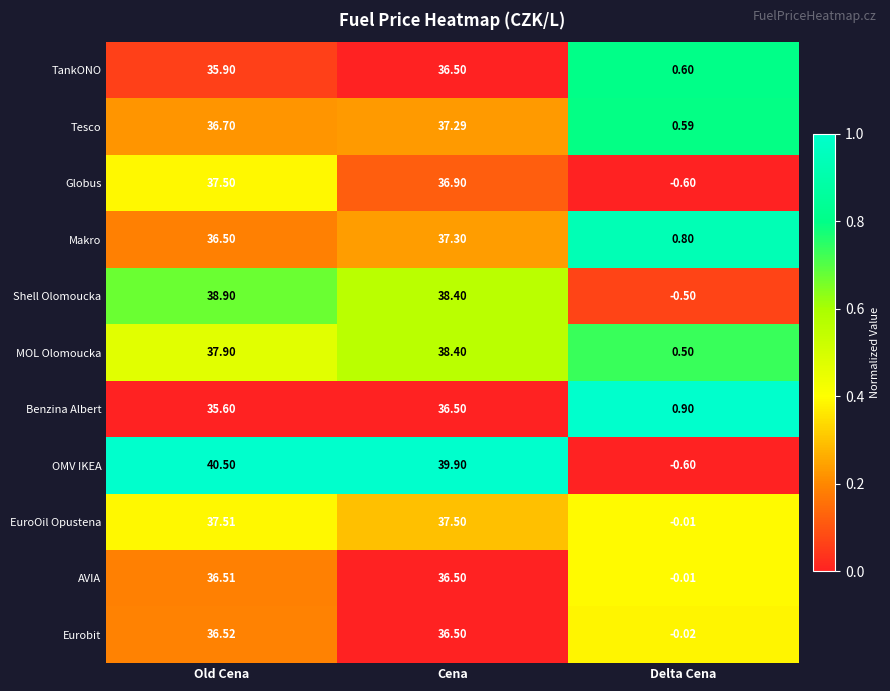

Where is TankONO nearest to the value 18?

Delta Cena